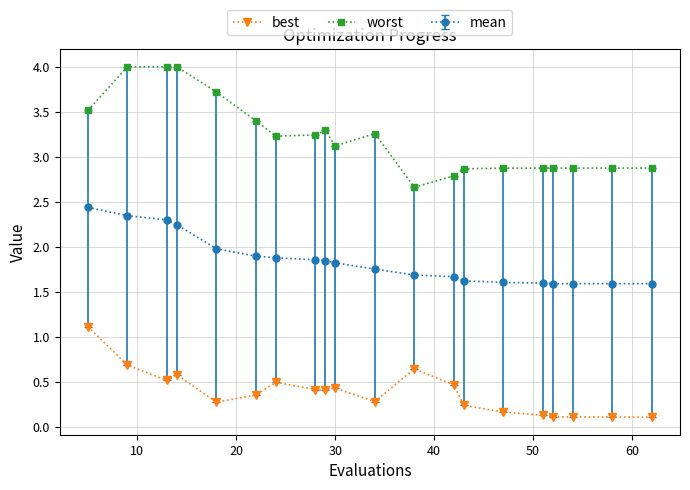

True or false: best has more than 1 points higher than both neighbors.

True